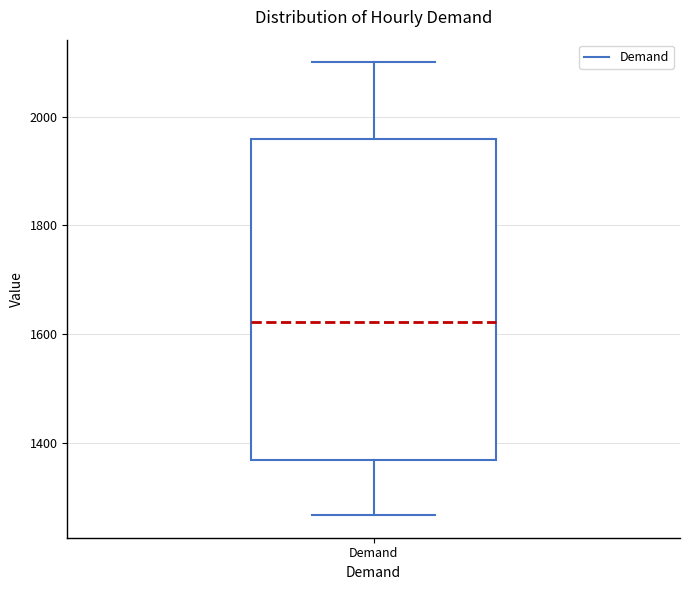

Read this box plot against the y-axis: the position of the median line, the range covered by the box, and the ends of both whiskers. The values are not printed on the chart, so give them approximately, as read against the axis.

median 1620, box 1360 to 1960, whiskers 1260 to 2100